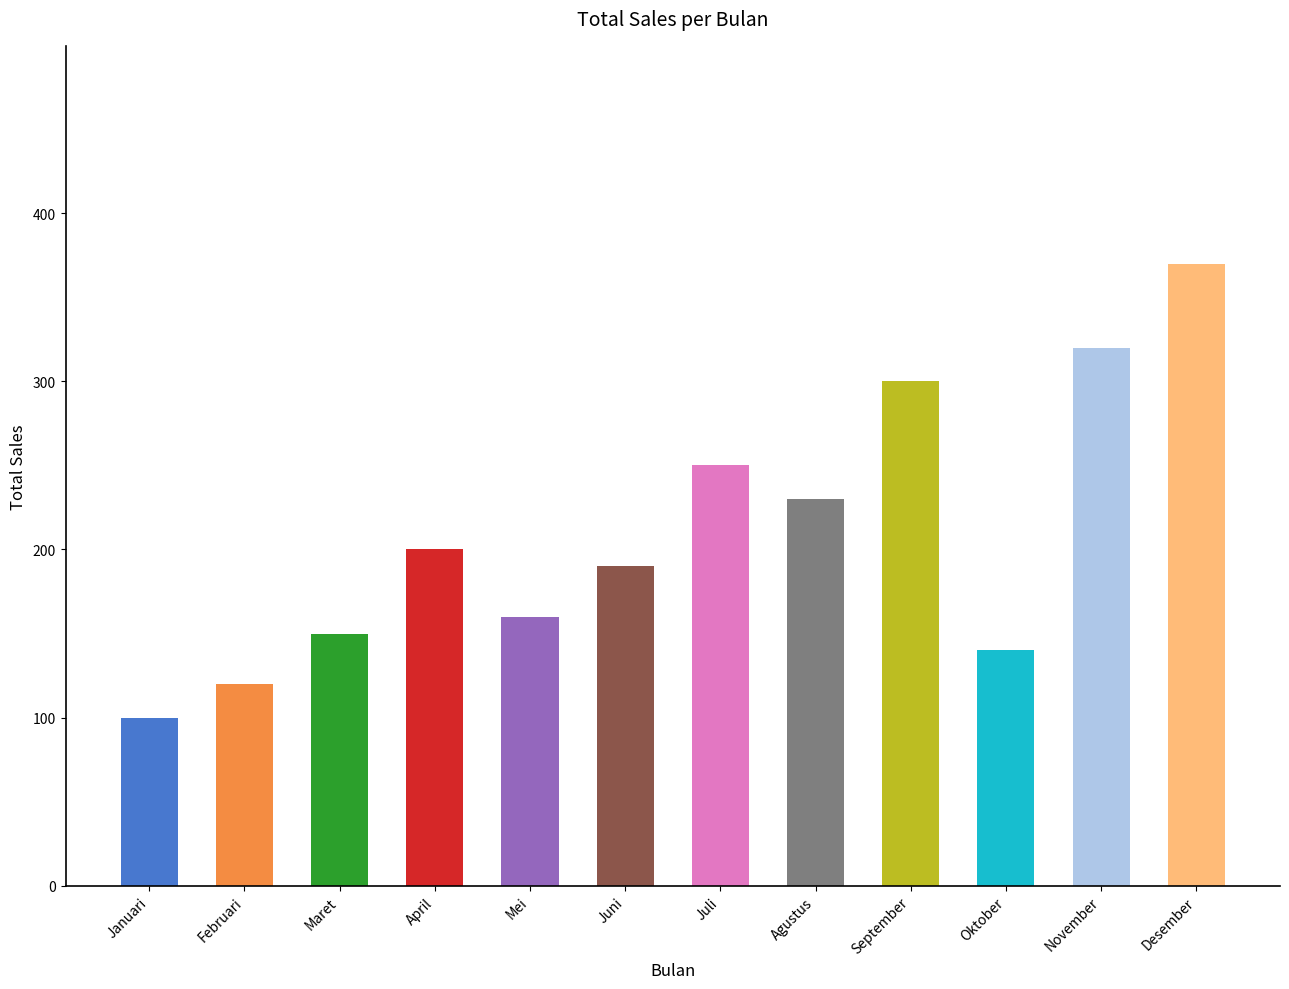

Does the chart contain stacked bars?

No